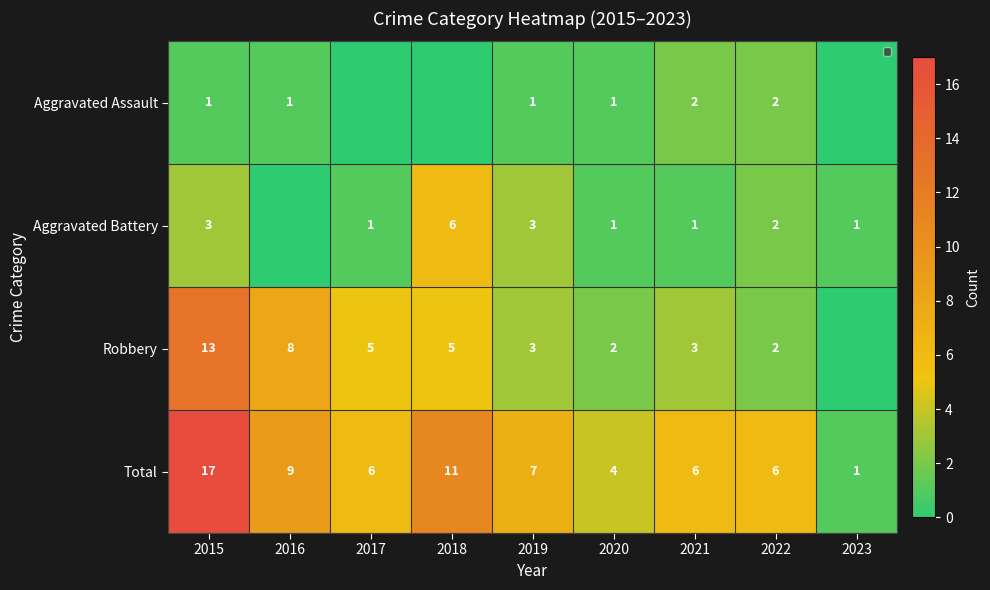

Which series changed the most between 2019 and 2020?

Total